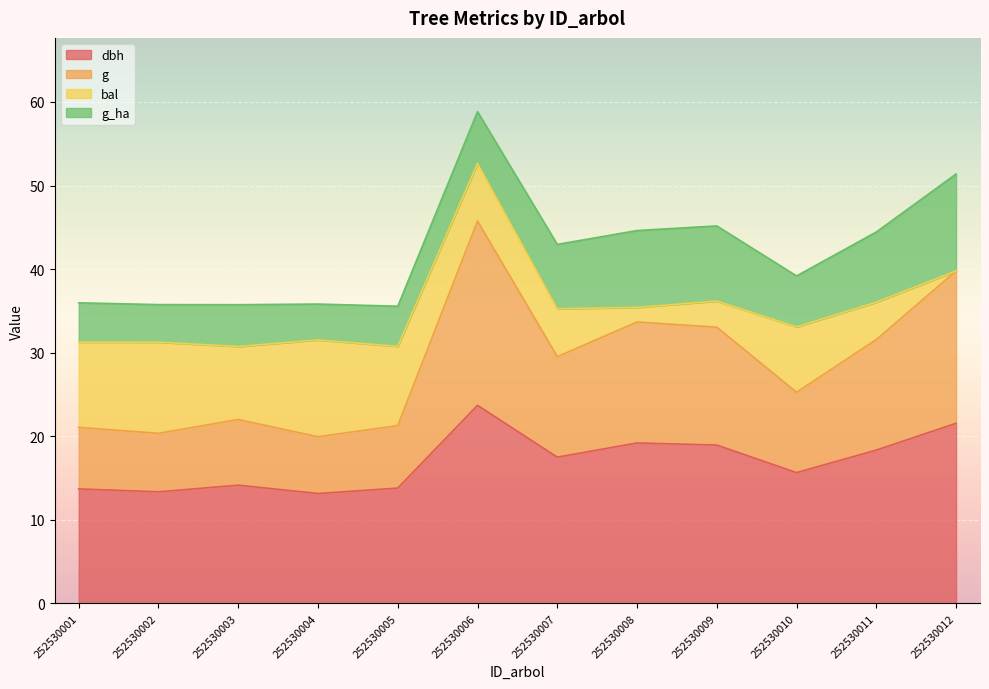

Rank the categories by dbh value from lowest to highest.

252530004, 252530002, 252530001, 252530005, 252530003, 252530010, 252530007, 252530011, 252530009, 252530008, 252530012, 252530006